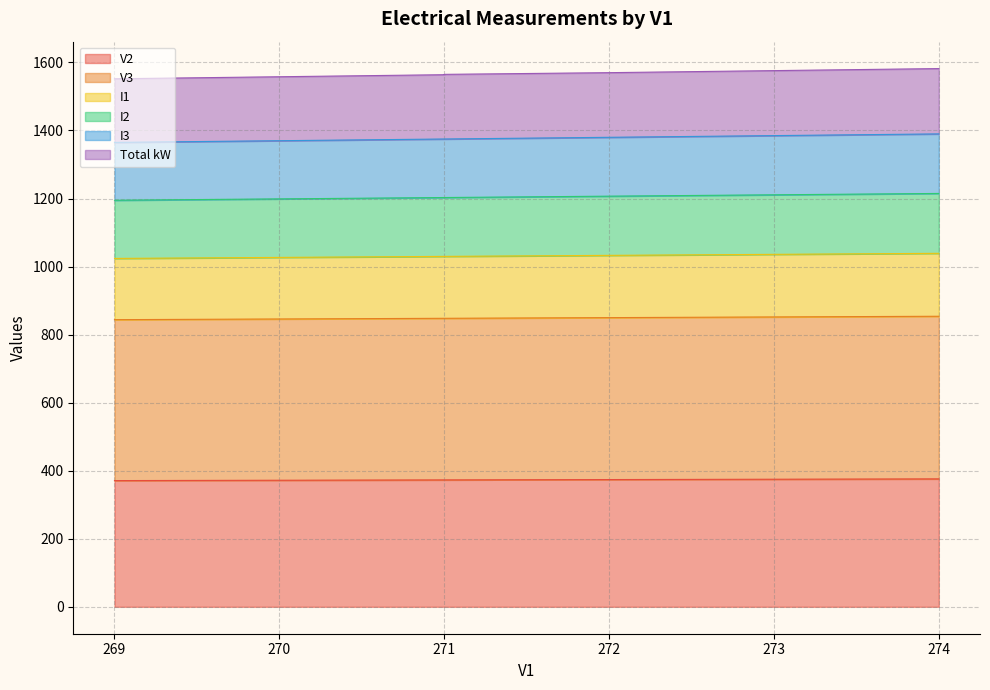

The value of Total kW at 270 is 690. True or false?

False